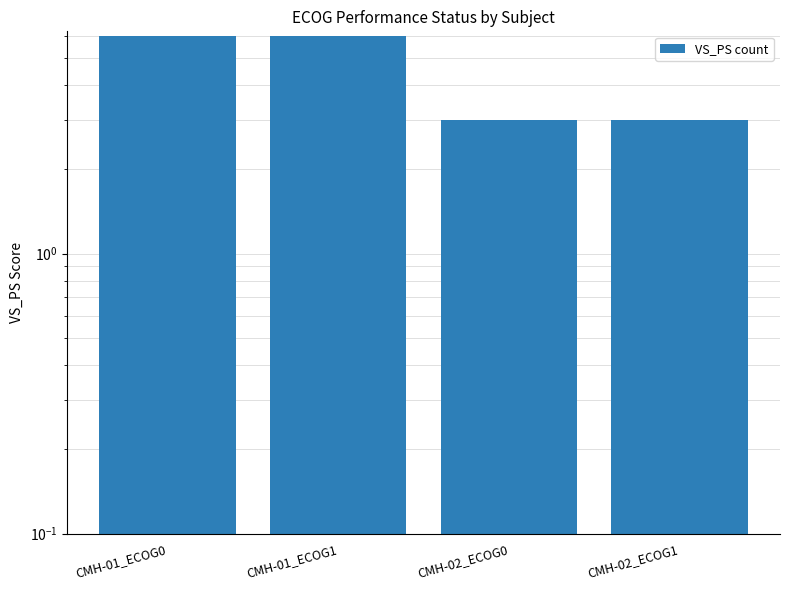

Where is the data nearest to the value 4?

CMH-02_ECOG0